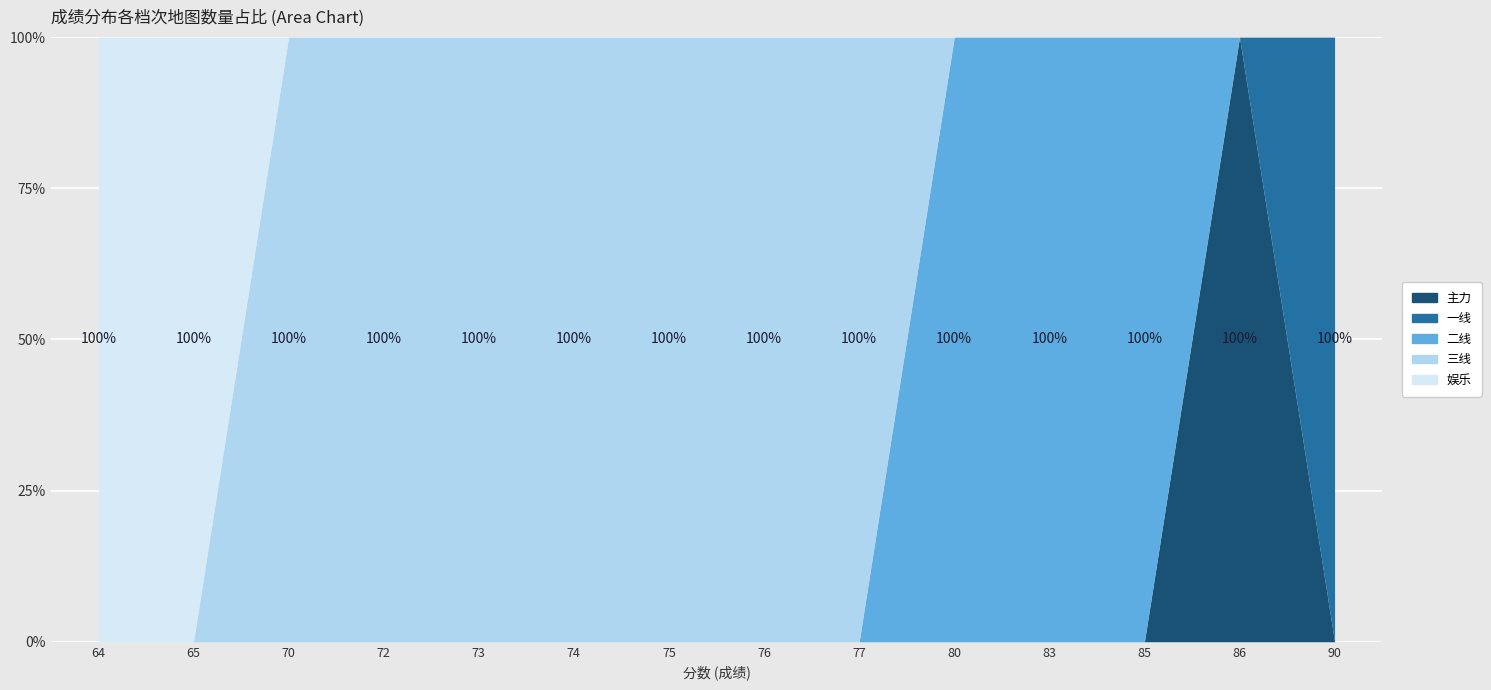

What is the total value across all series at 70?

100